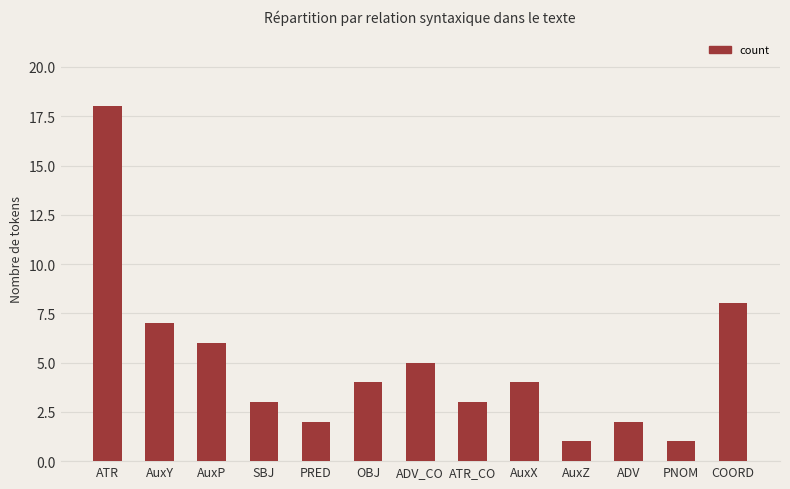

Does the chart contain any negative values?

No